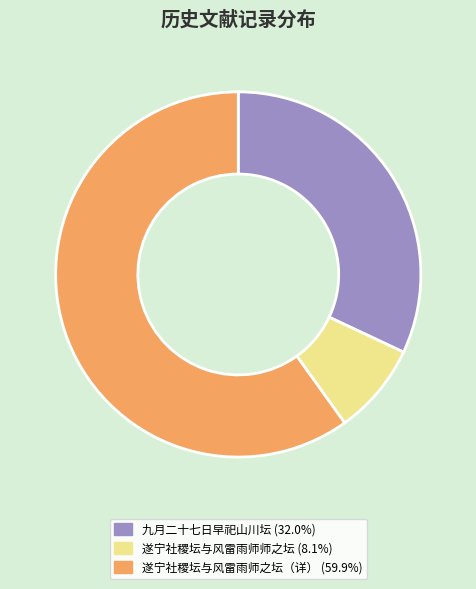

What is the ratio of the value at 遂宁社稷坛与风雷雨师之坛（详） (59.9%) to the value at 遂宁社稷坛与风雷雨师师之坛 (8.1%)?

7.4